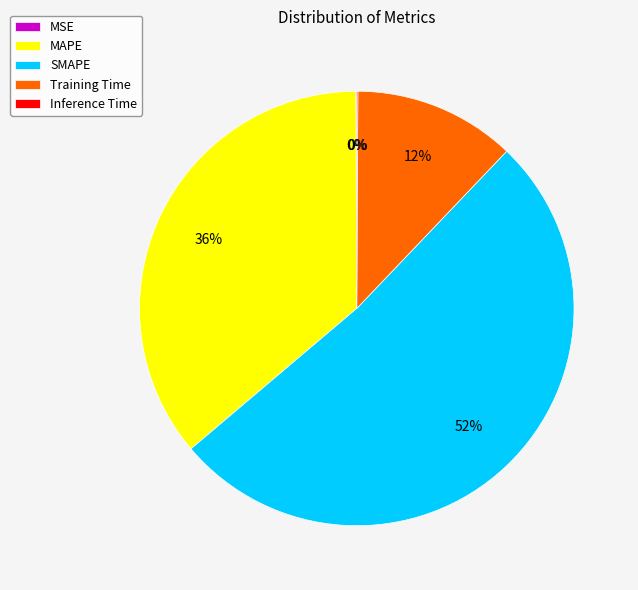

To the nearest percent, what is the difference between the largest and smallest slice percentages?

52%